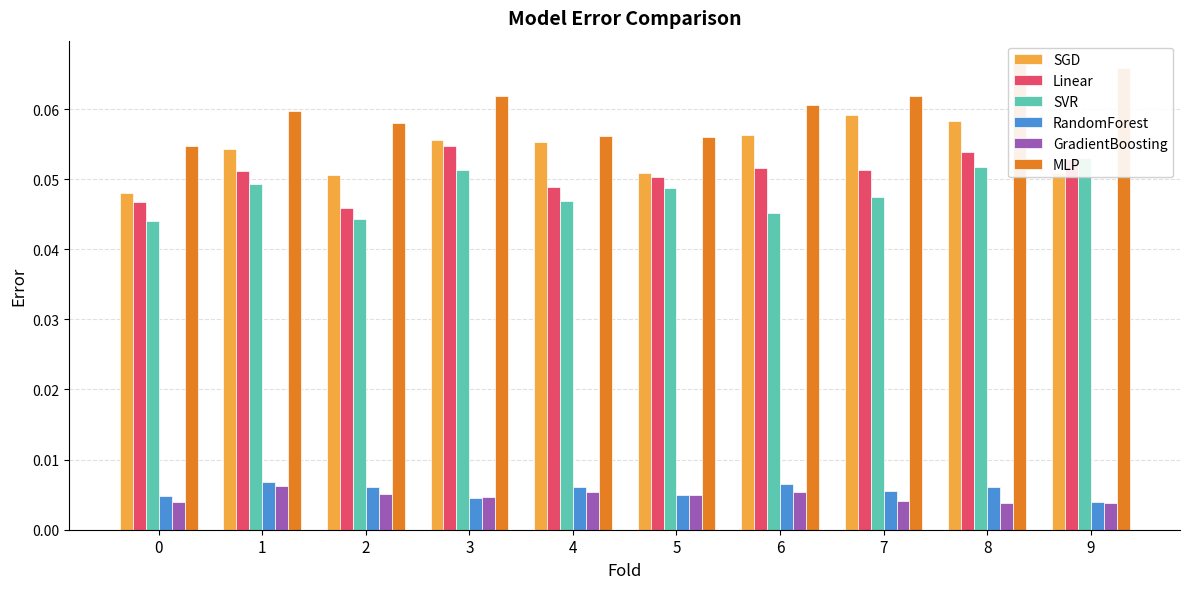

Which category has the highest value in the Linear series?

3